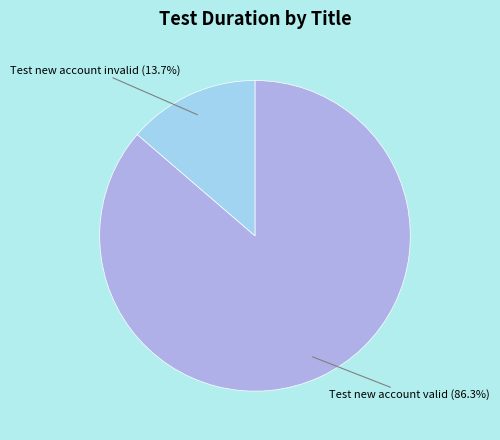

How many slices are in this pie chart?

2